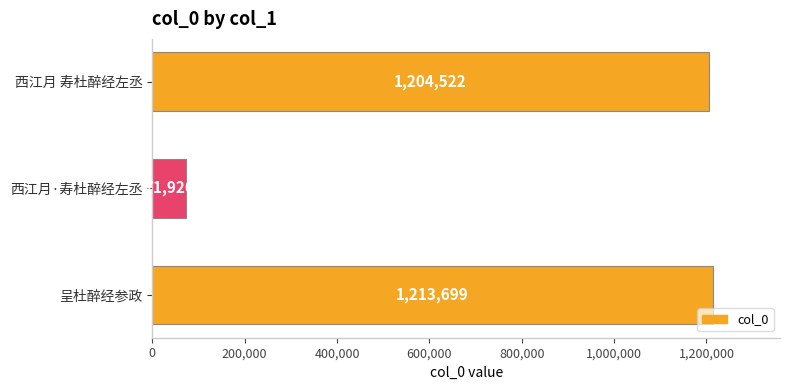

Reading bottom to top, list all the values displayed in this chart.

1213699	71926	1204522